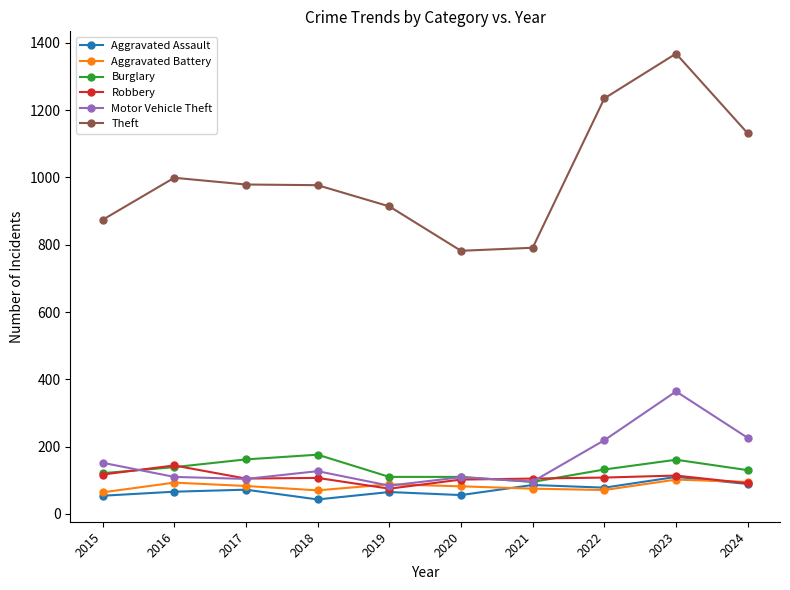

How many distinct data groups are displayed?

6